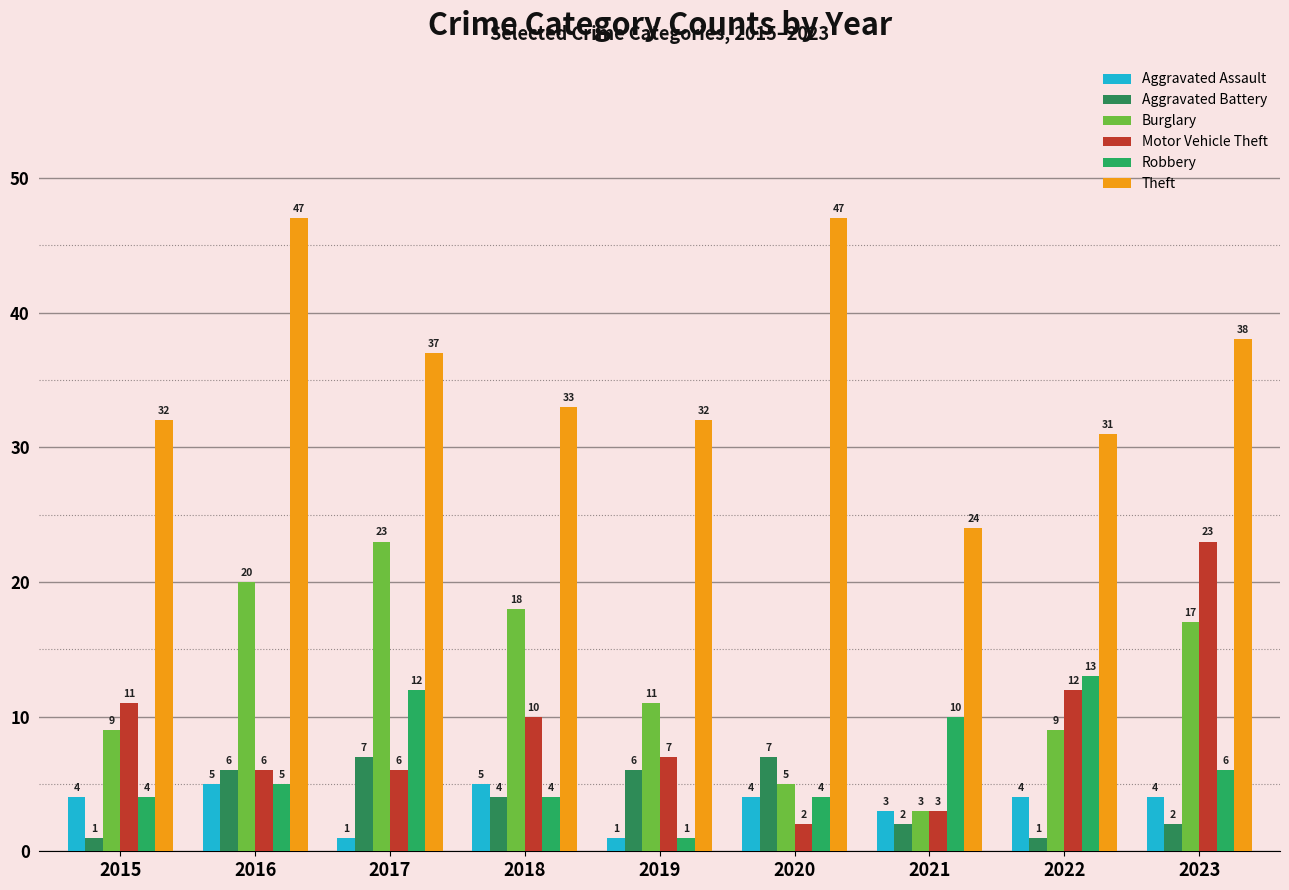

What is the difference between the second highest and minimum values in the Theft series?

23